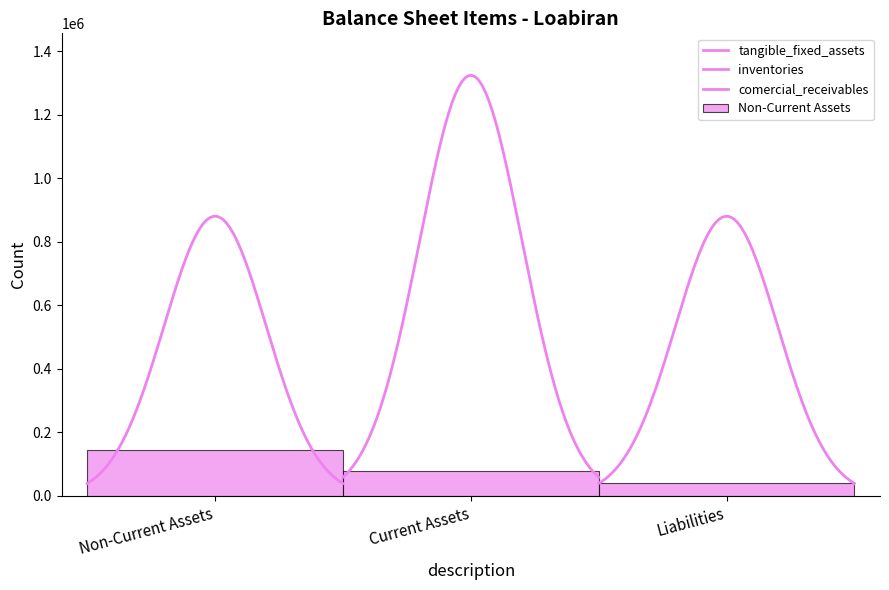

What is the sum of all tangible_fixed_assets values?

891789